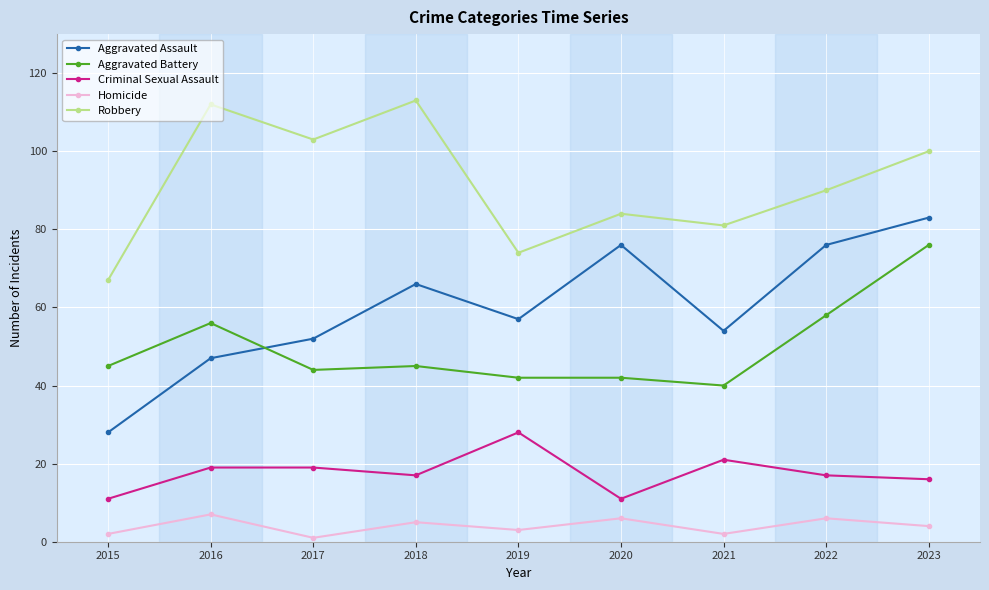

Is it true that Aggravated Assault equals 66 at 2018?

True